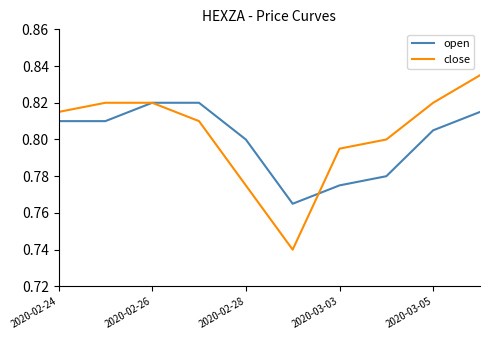

Which series has the widest spread of values?

close